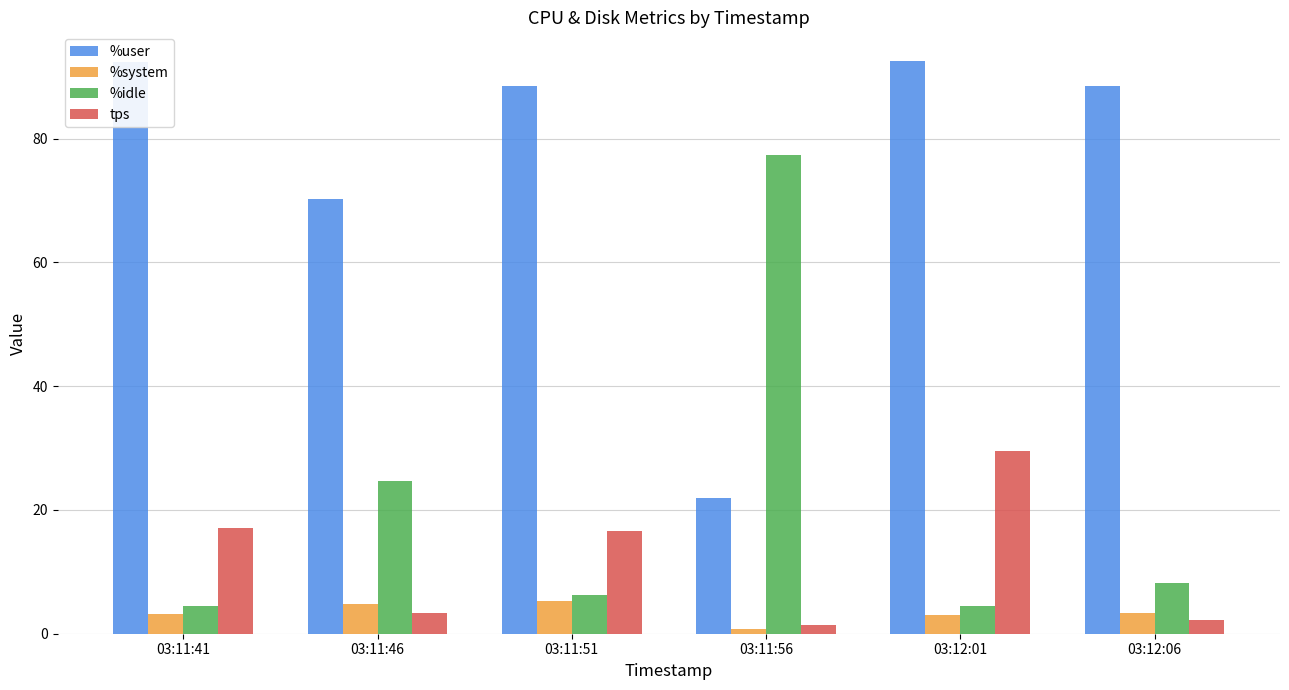

Which series has the widest spread of values?

%idle